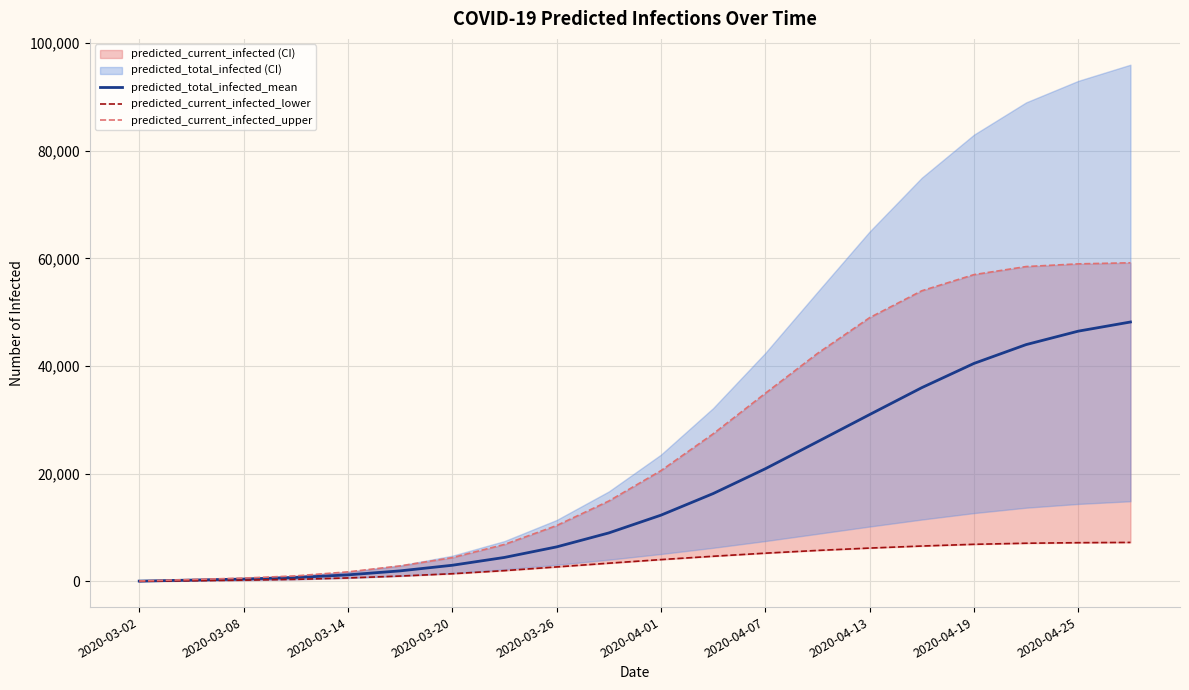

What is the minimum value shown in the chart?

34